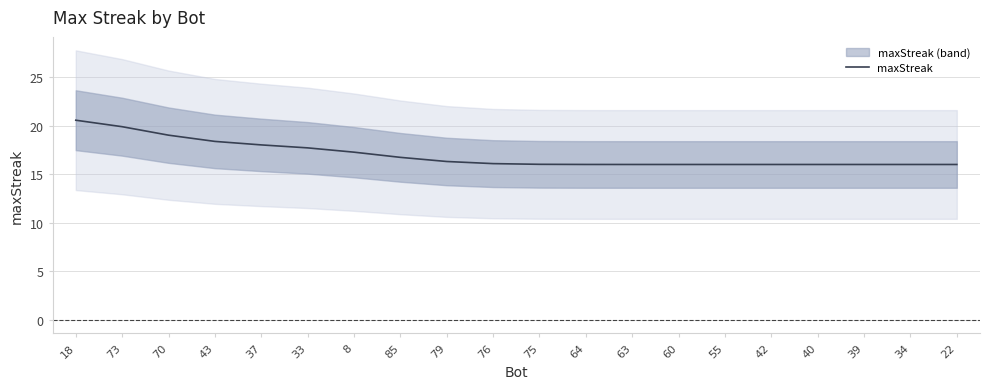

True or false: there are more than 0 points higher than both neighbors.

False